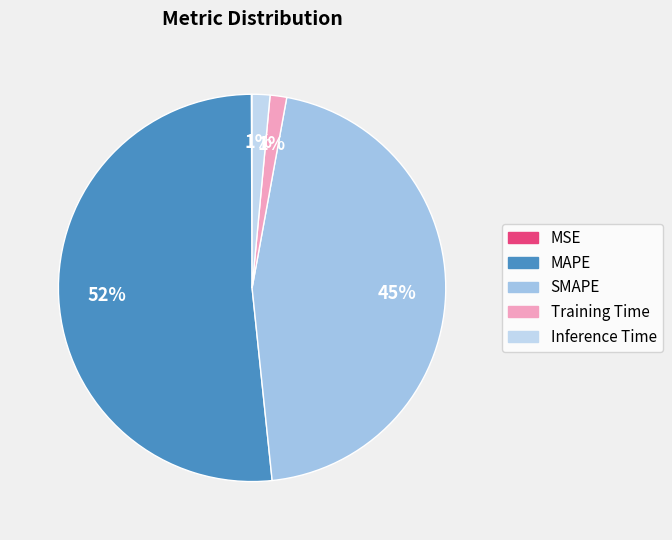

How many segments does this pie chart have?

5